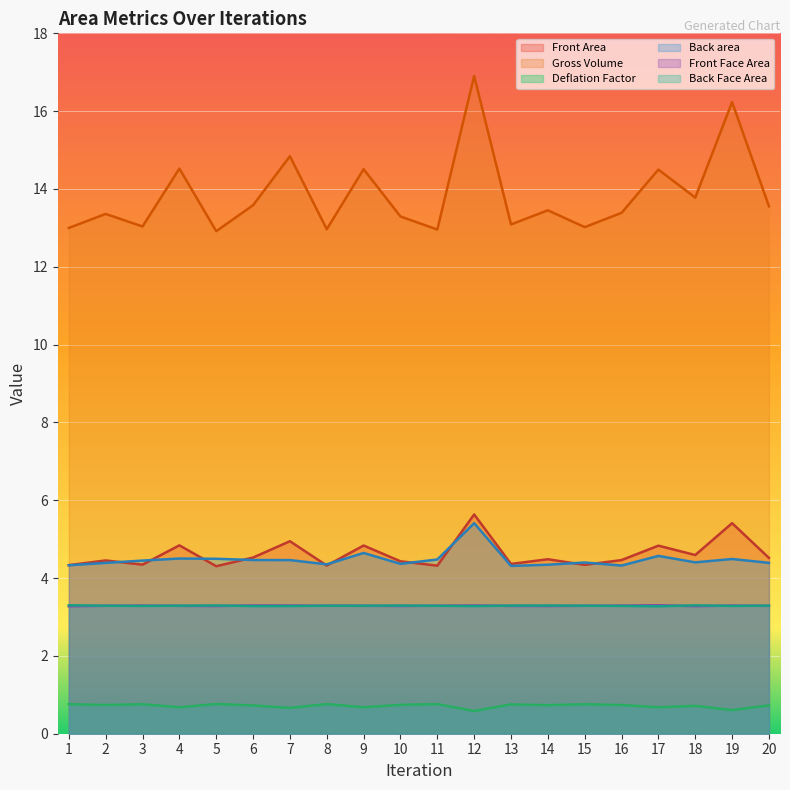

True or false: Gross Volume and Deflation Factor cross at least once.

False